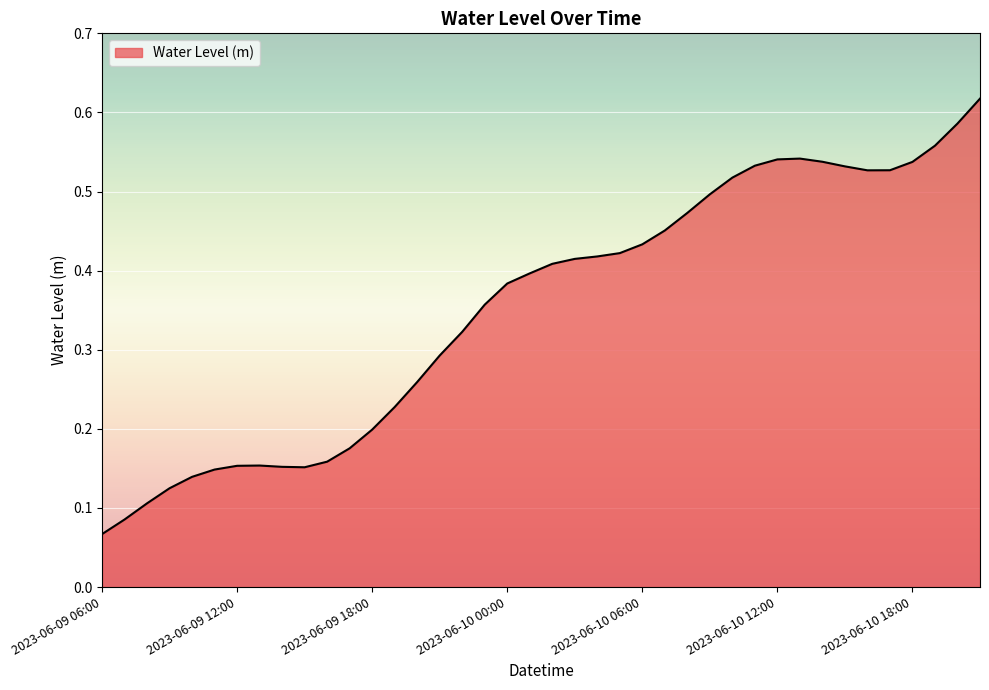

Does the chart display data point markers on the line(s)?

No